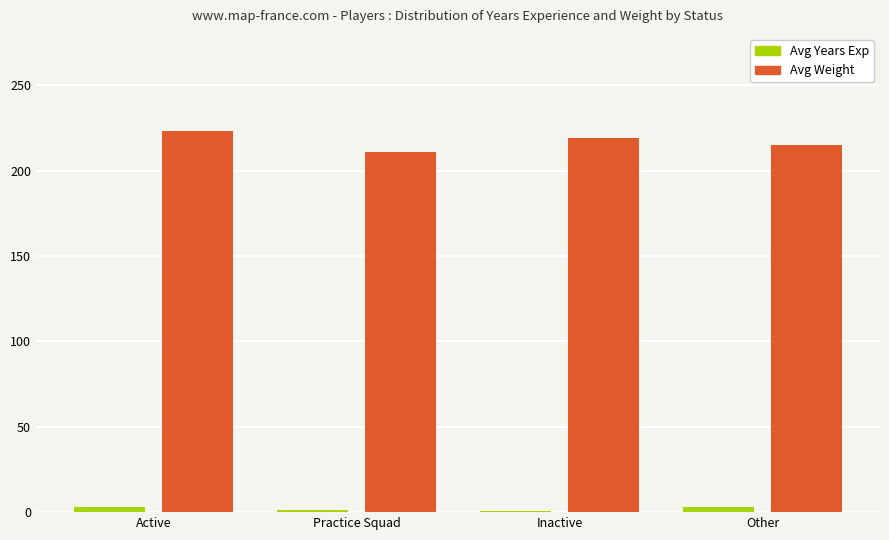

Is it true that Avg Weight equals 215.2 at Other?

True